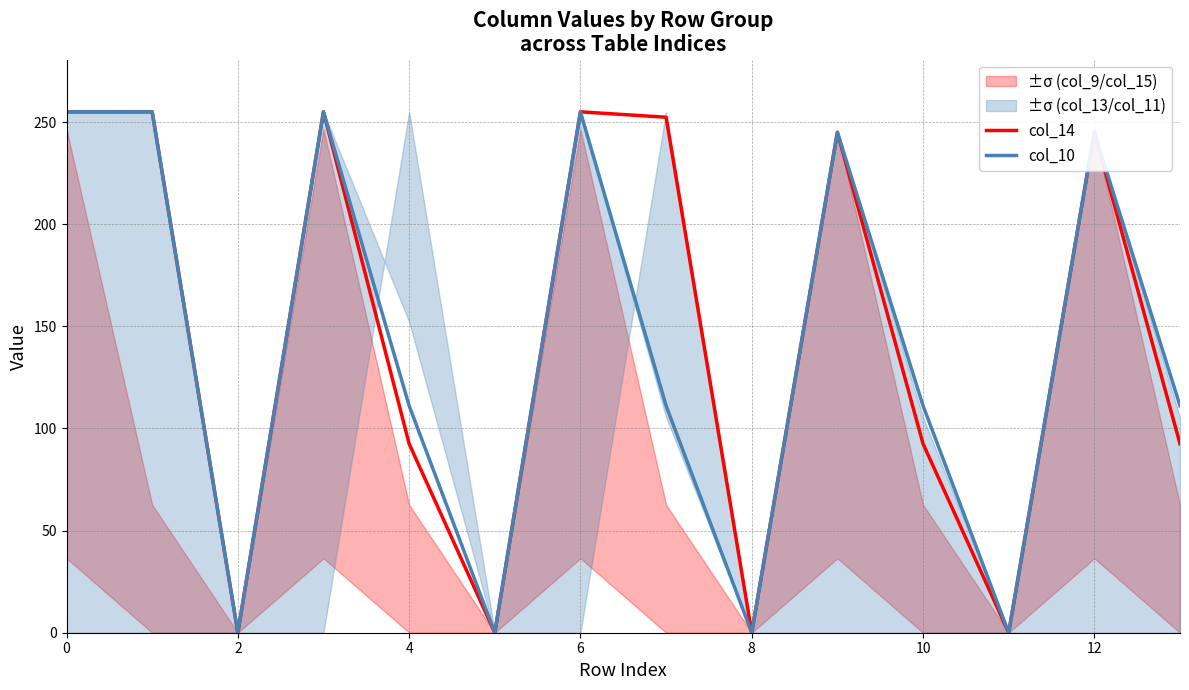

Rank the series at 11 from lowest to highest value.

col_14, col_10